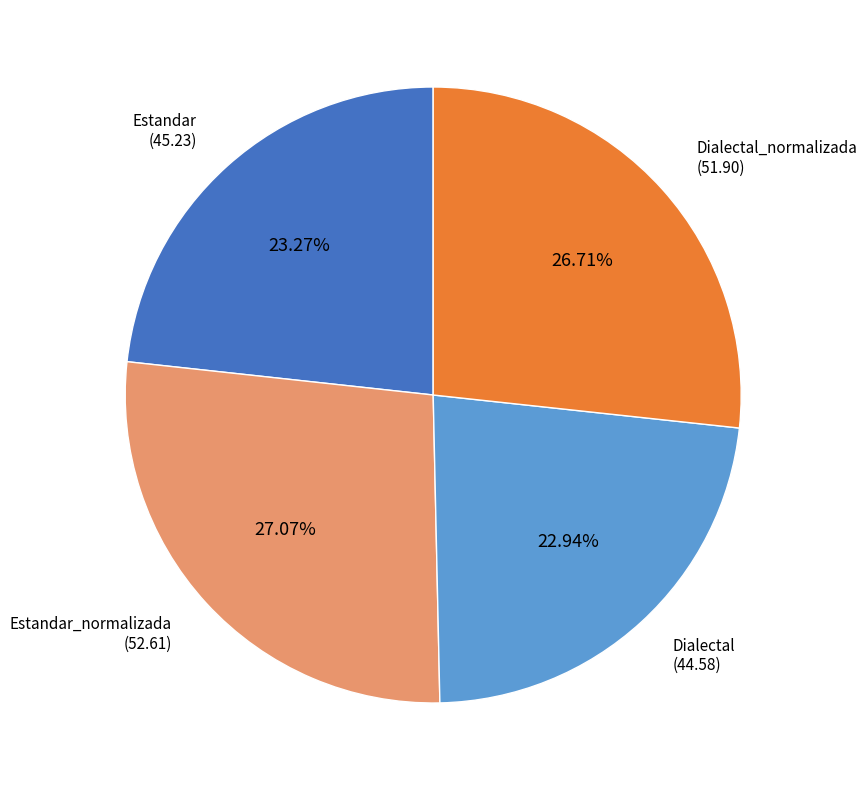

Between Dialectal_normalizada (51.90) and Dialectal (44.58), which is larger?

Dialectal_normalizada (51.90)